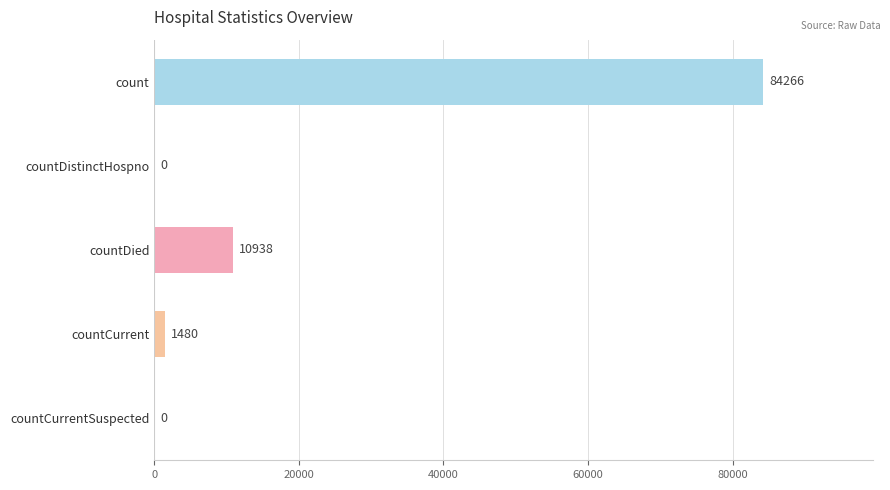

Where is the data nearest to the value 42133?

countDied